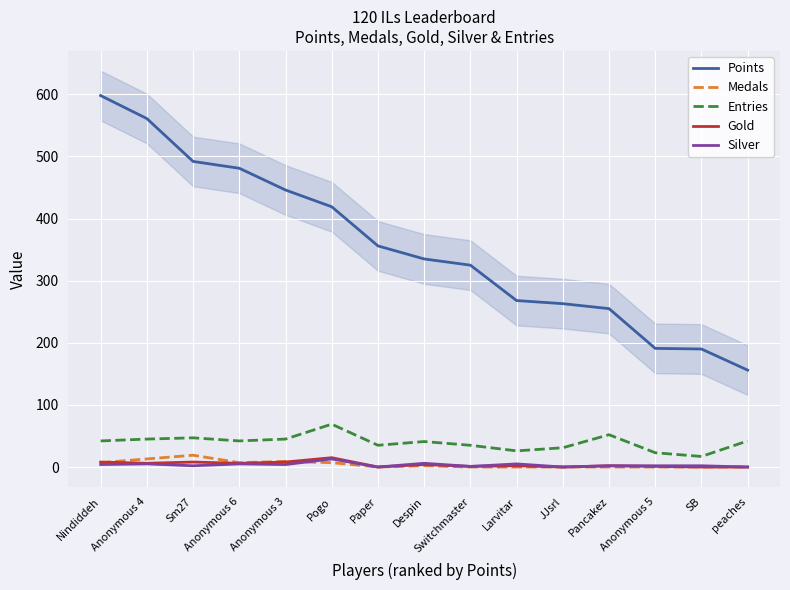

Which series has the largest total across all categories?

Points